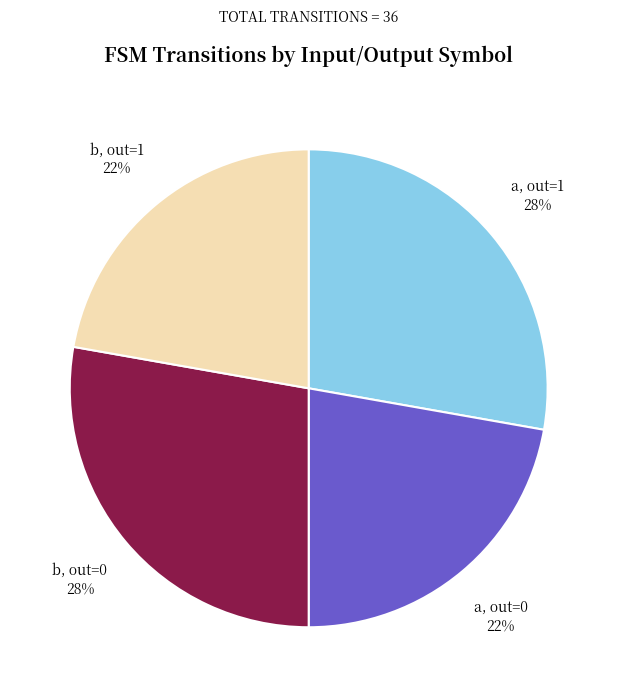

To the nearest percent, what is the average slice percentage?

25%